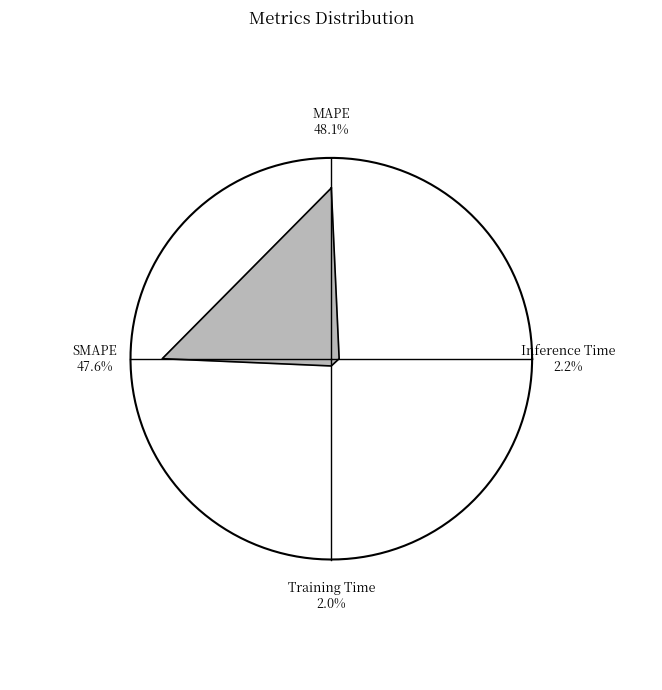

Is Training Time the majority of the pie?

No